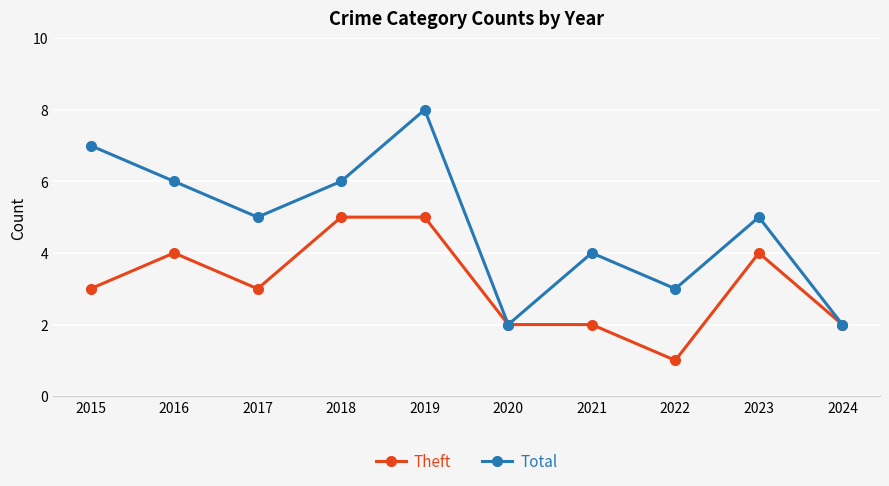

What is the average value of the Theft series?

3